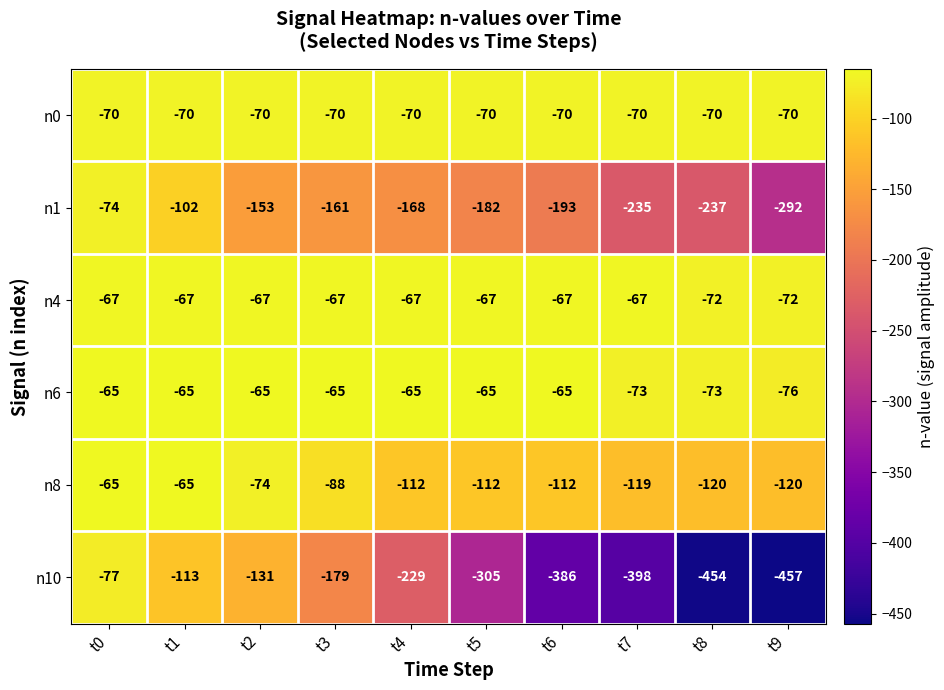

Between t4 and t8, which series saw the biggest shift?

n10